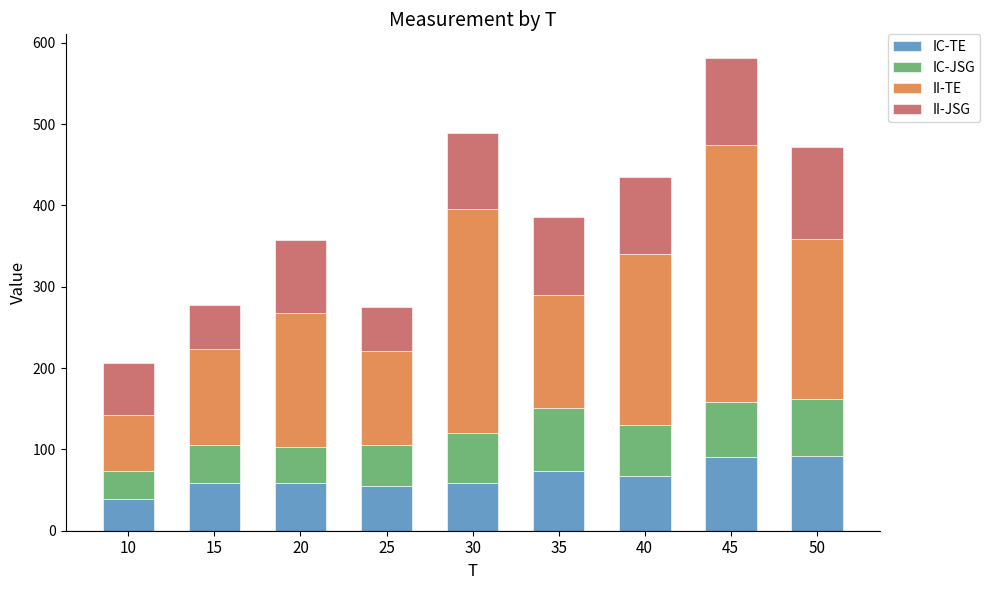

What is the minimum value for IC-TE?

38.6